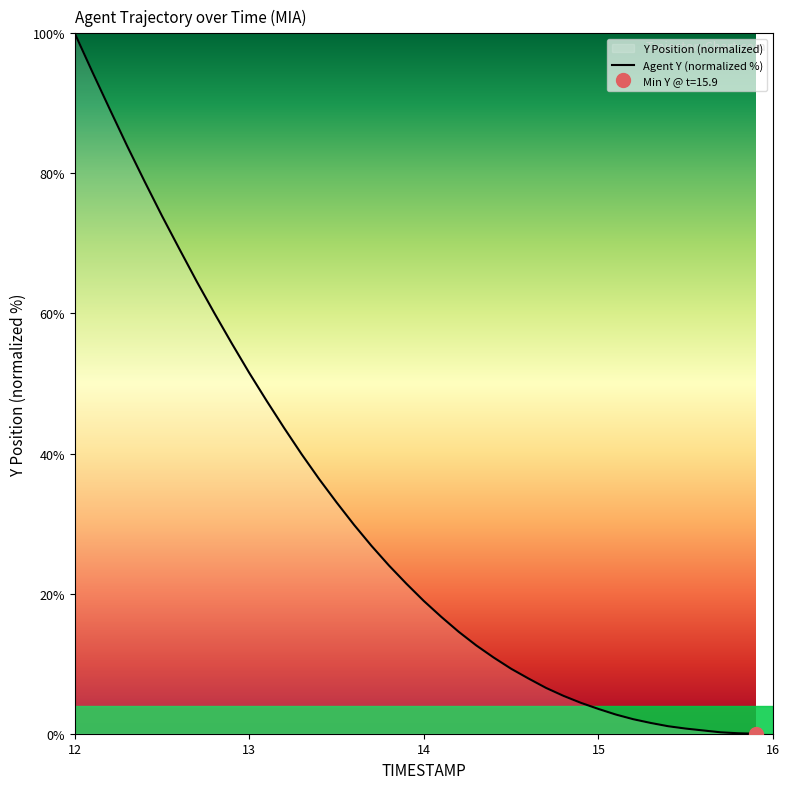

How many data points does each series have?

40